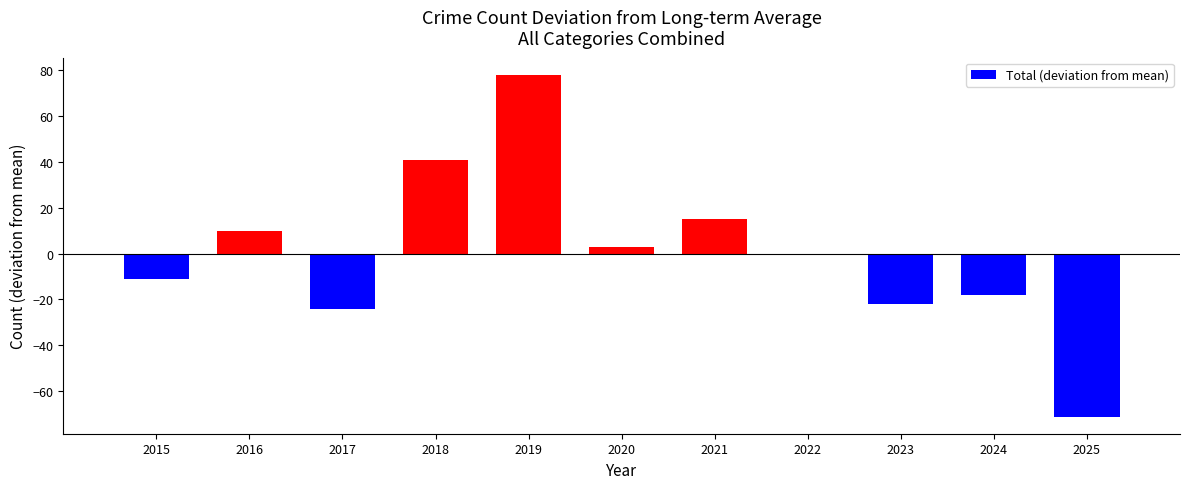

How many categories are shown in the chart?

11